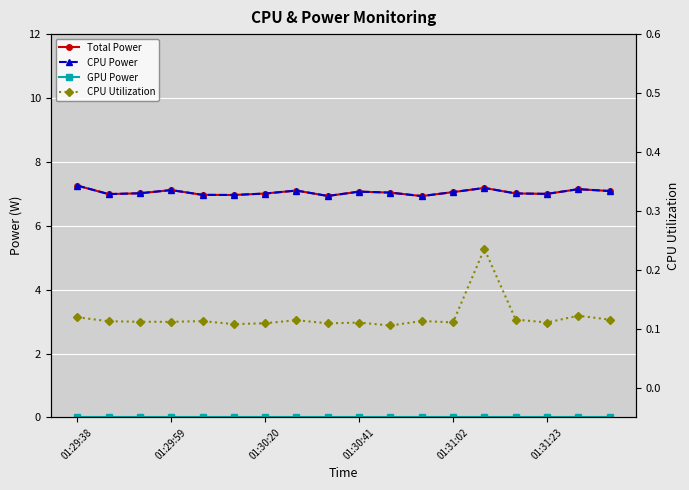

What is the difference between the maximum and minimum values in the CPU Utilization series?

0.1